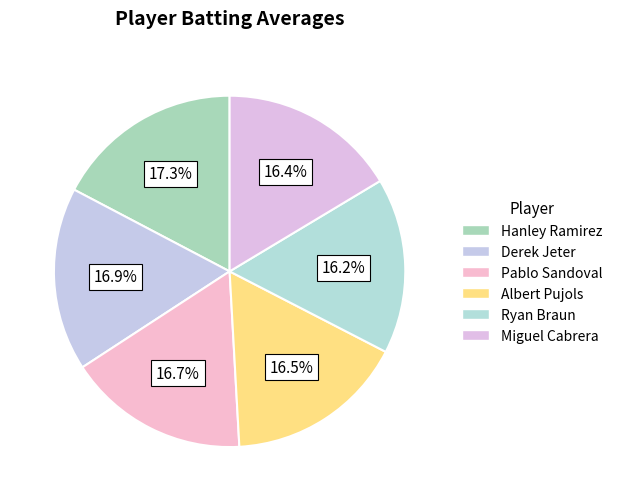

Combined, do Ryan Braun and Derek Jeter account for over 50%?

No